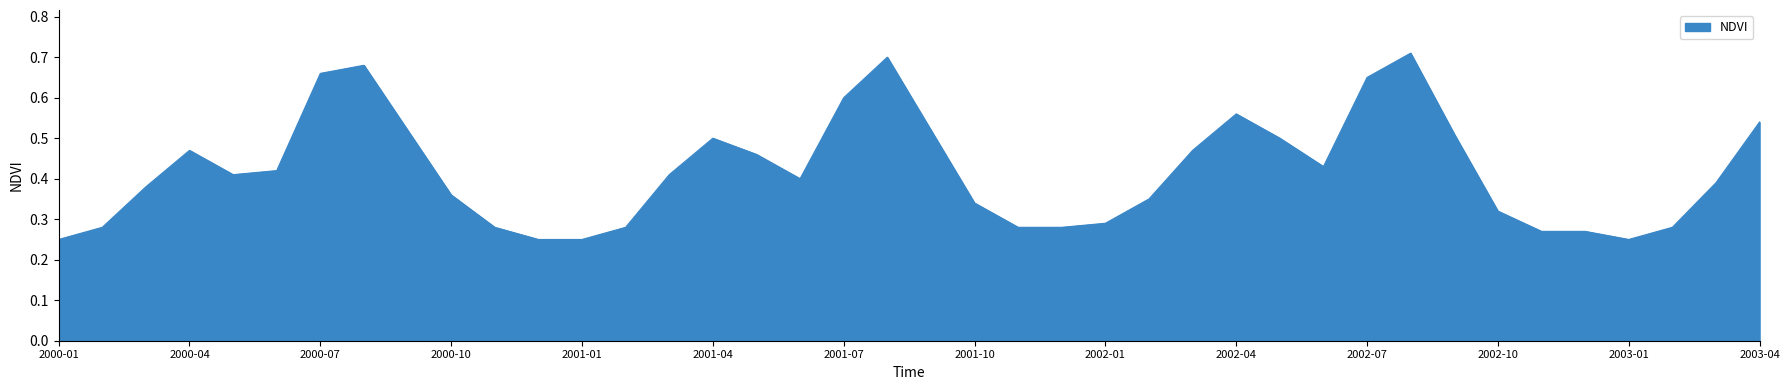

Reading left to right, what are all the values shown in this chart?

0.2	0.3	0.4	0.5	0.4	0.4	0.7	0.7	0.5	0.4	0.3	0.2	0.2	0.3	0.4	0.5	0.5	0.4	0.6	0.7	0.5	0.3	0.3	0.3	0.3	0.3	0.5	0.6	0.5	0.4	0.7	0.7	0.5	0.3	0.3	0.3	0.2	0.3	0.4	0.5